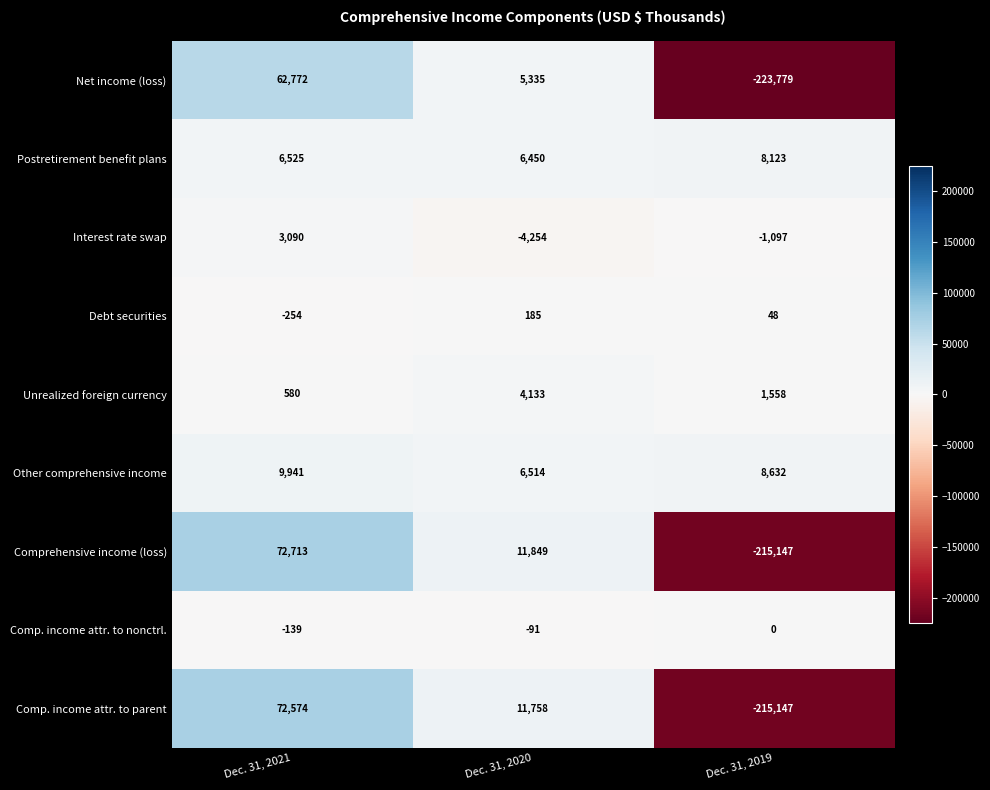

At Dec. 31, 2020, list the series in order from largest to smallest.

Comprehensive income (loss), Comp. income attr. to parent, Other comprehensive income, Postretirement benefit plans, Net income (loss), Unrealized foreign currency, Debt securities, Comp. income attr. to nonctrl., Interest rate swap